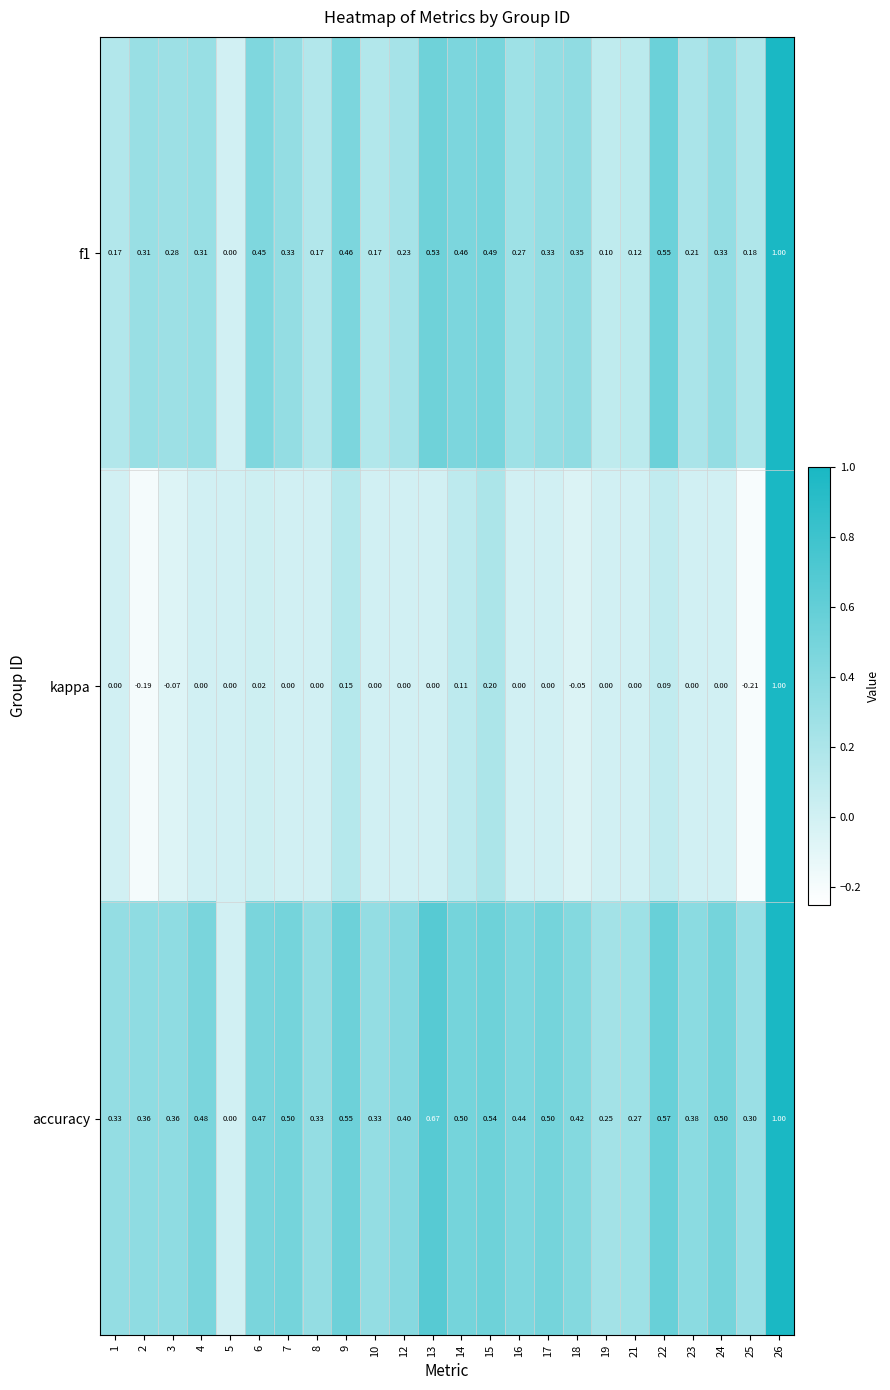

Between 2 and 9, which series saw the biggest shift?

kappa